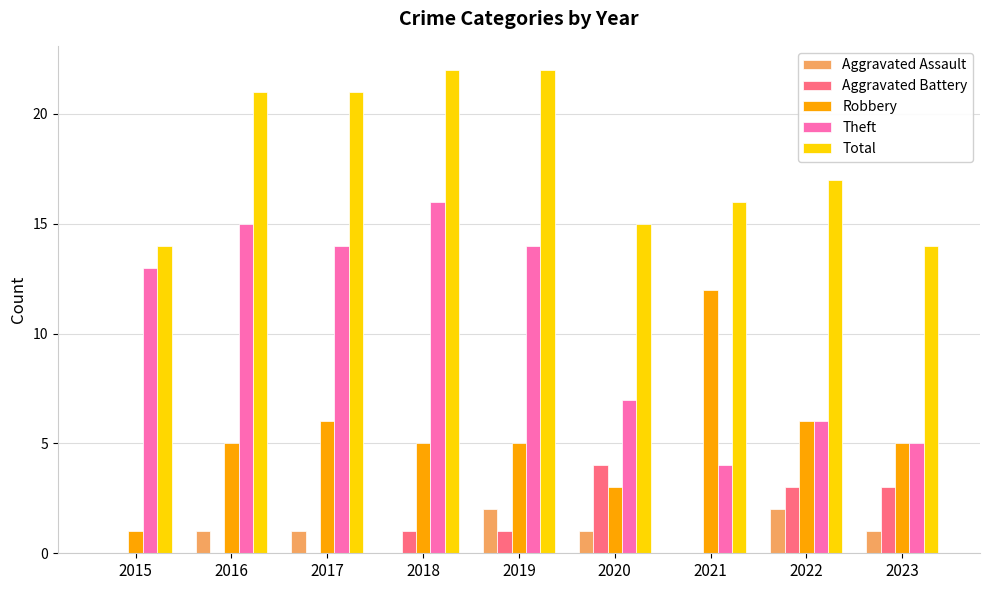

How many distinct data groups are displayed?

5